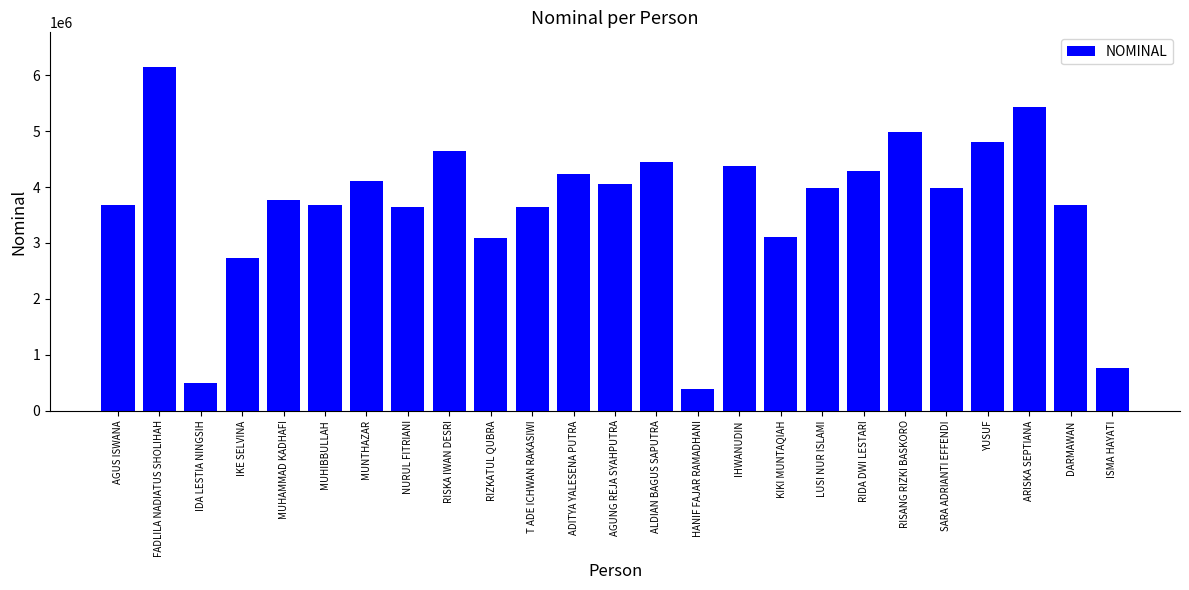

What is the average value?

3687175